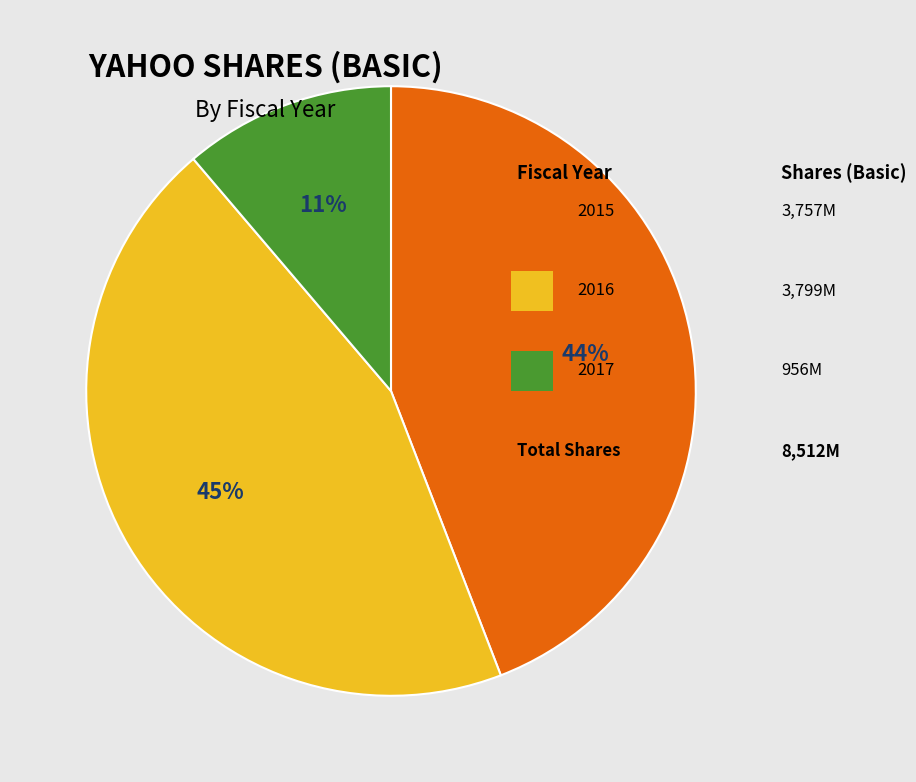

Is there any slice that represents more than half of the pie?

No